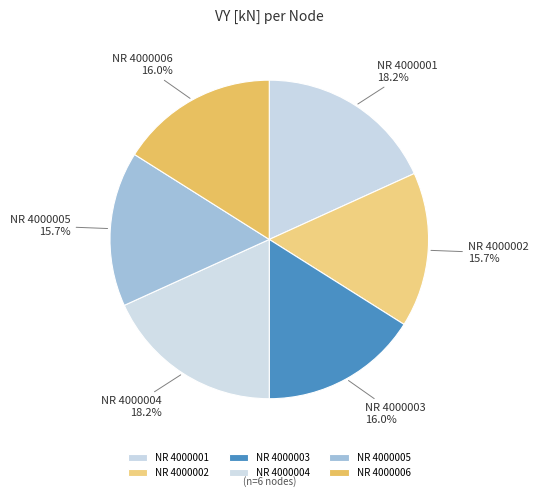

Which has a higher value, NR 4000001 or NR 4000006?

NR 4000001